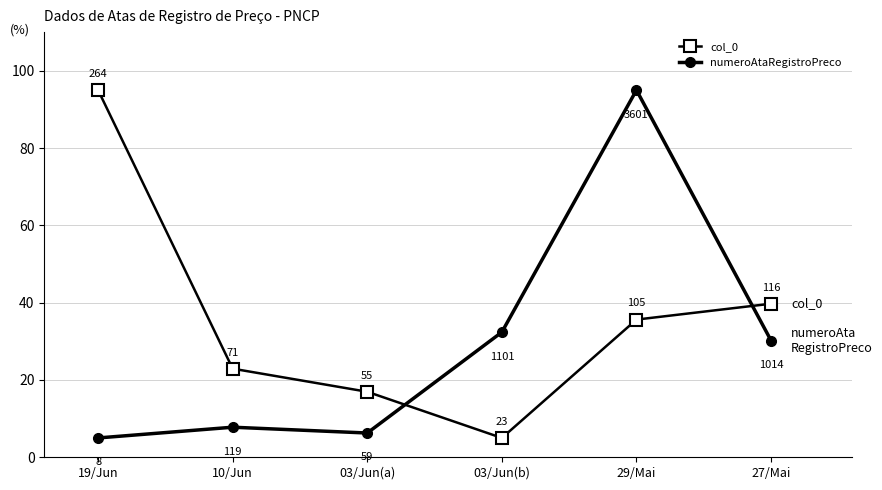

What is the sum of the col_0 values at 29/Mai and 10/Jun?

58.5